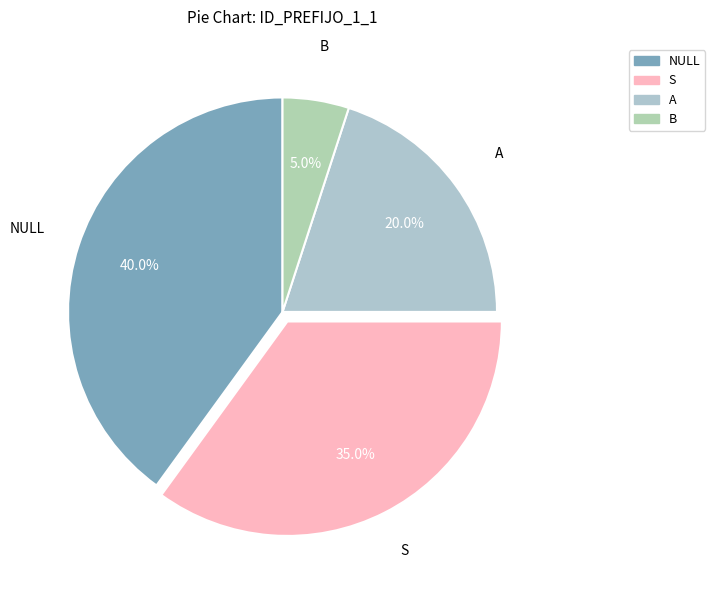

Is the sum of B and S greater than half?

No